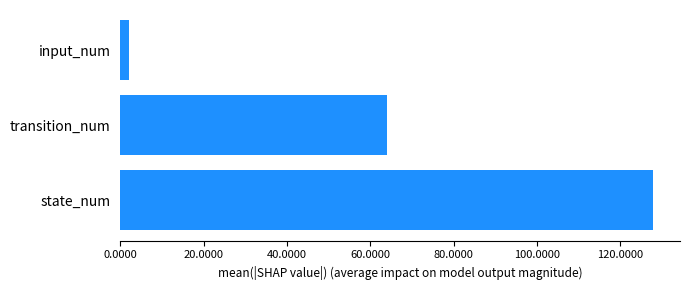

List the labels in order of value, smallest first.

input_num, transition_num, state_num